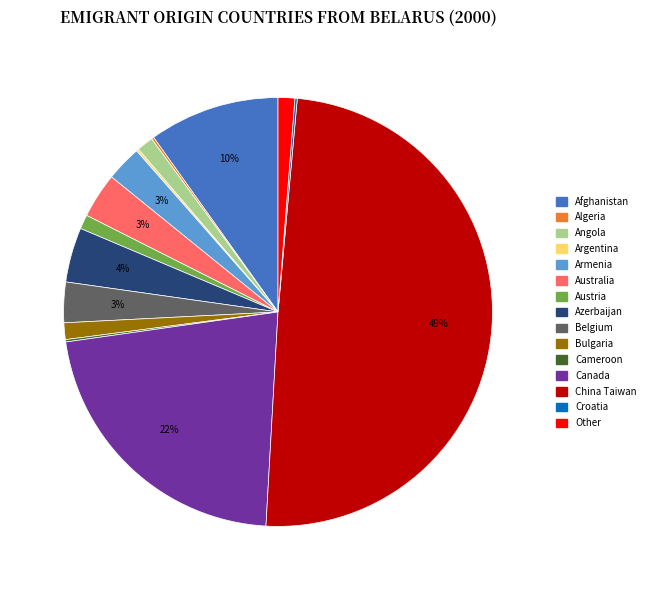

To the nearest percent, what is the average slice percentage?

7%